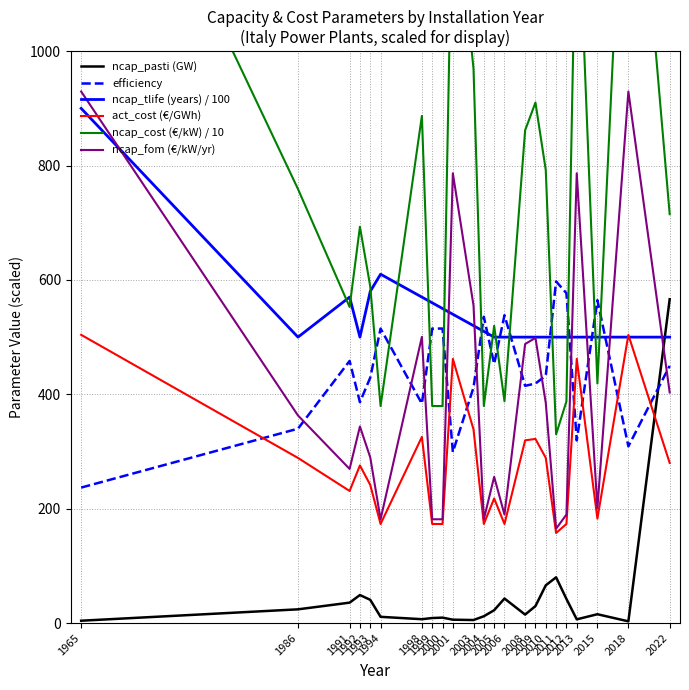

Between 2000 and 1994, which is larger?

1994